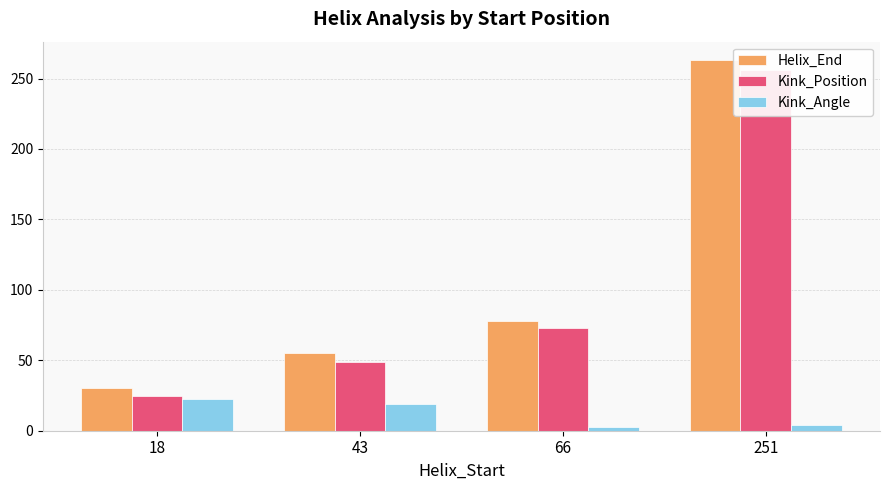

Reading left to right, what are all the values shown in this chart?

Helix_End: 30.0	55.0	78.0	263.0
Kink_Position: 25.0	49.0	73.0	256.0
Kink_Angle: 22.6	19.3	2.5	4.4